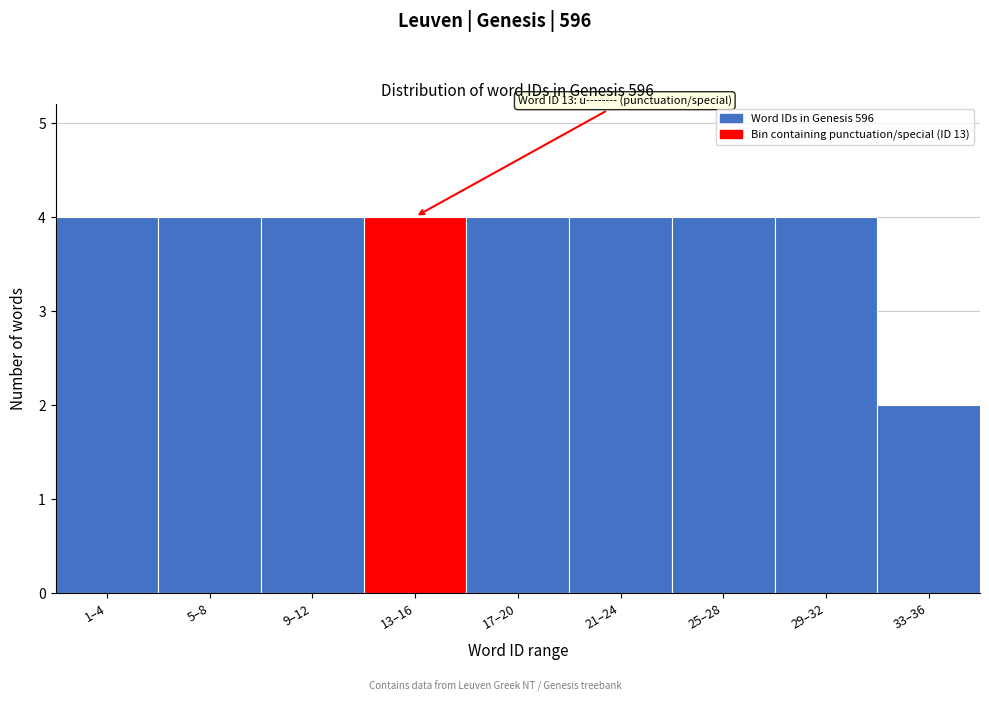

Reading left to right, transcribe all the data shown in this chart.

4	4	4	4	4	4	4	4	2